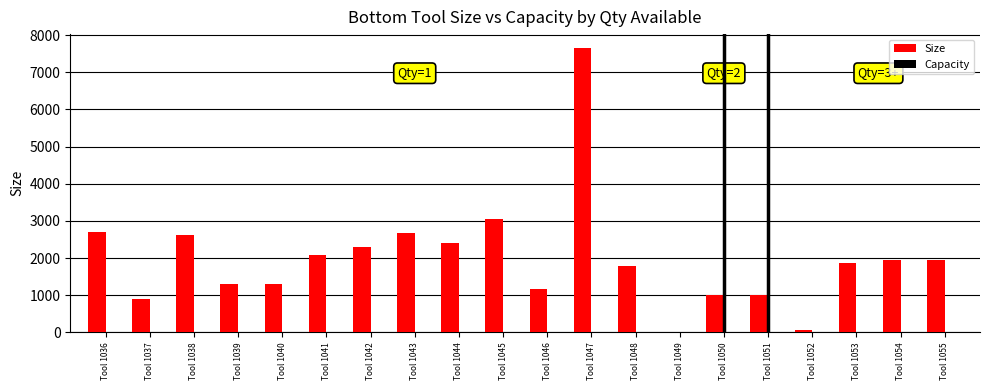

What is the highest value of the Size series?

7646.4